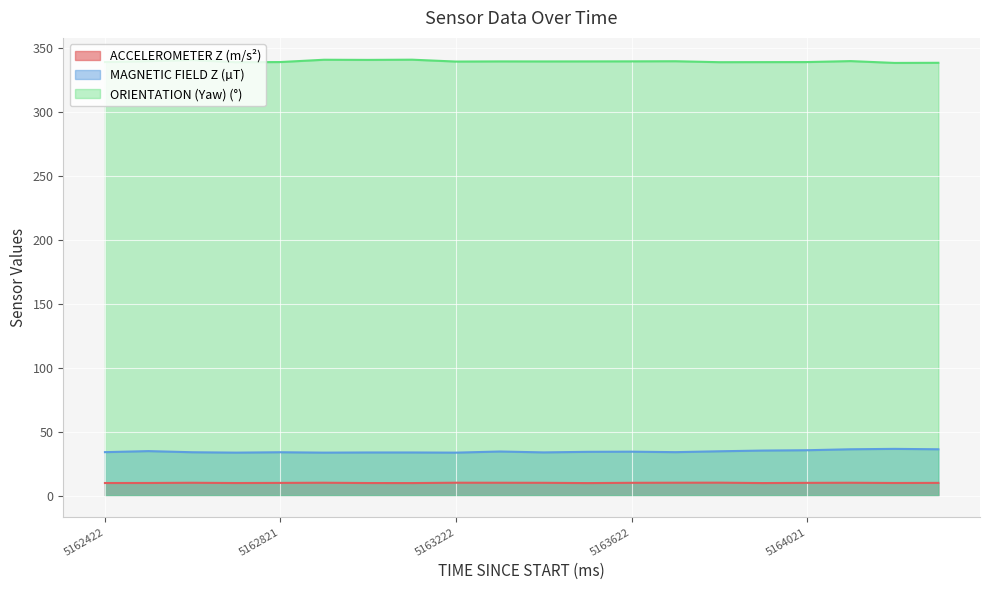

What is the difference between the maximum and minimum values in the ACCELEROMETER Z (m/s²) series?

0.3